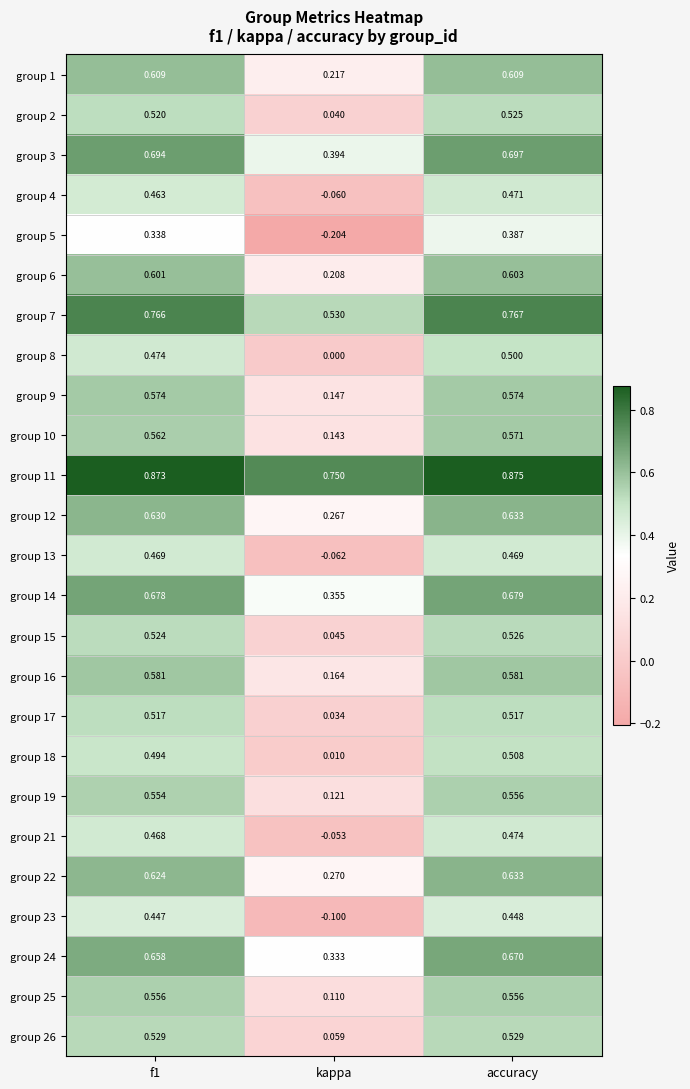

At which label does group 2 reach its peak?

accuracy